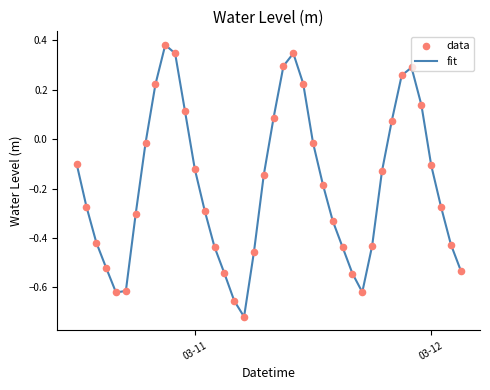

What is the difference between the maximum and minimum values?

1.1